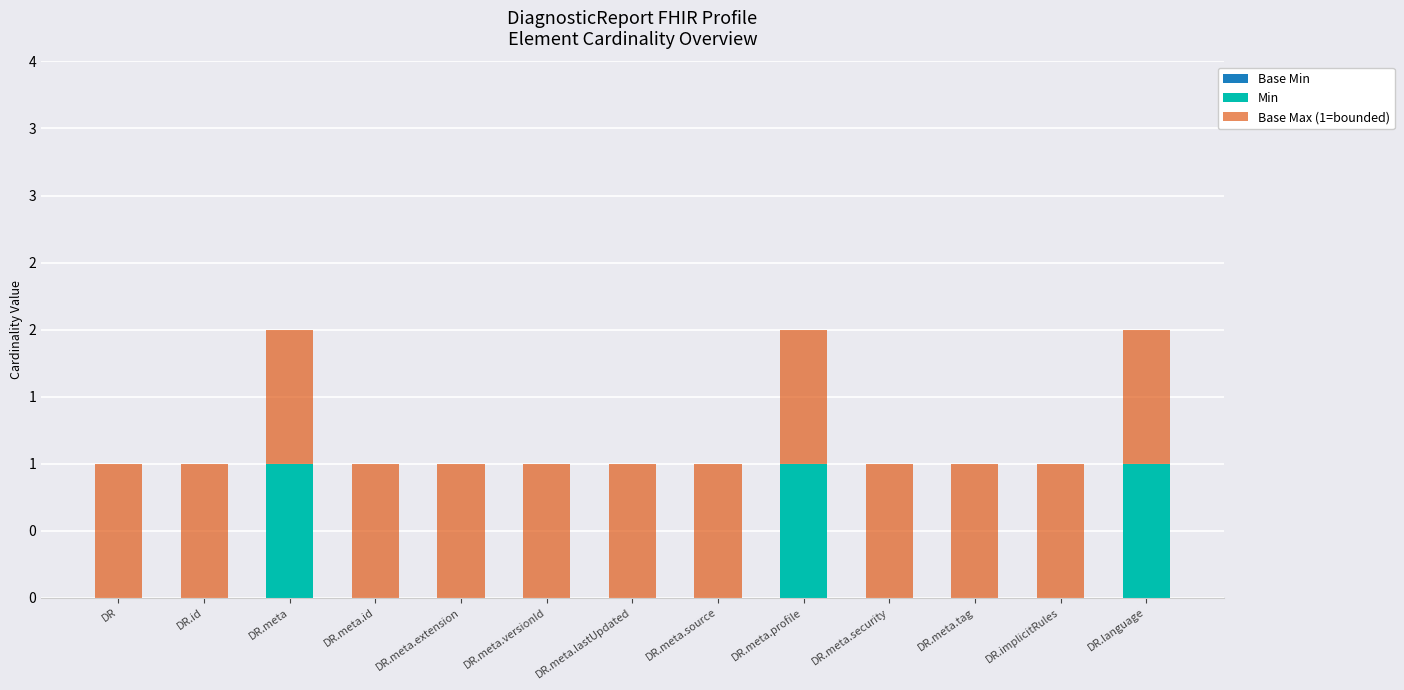

Are the bars horizontal?

No